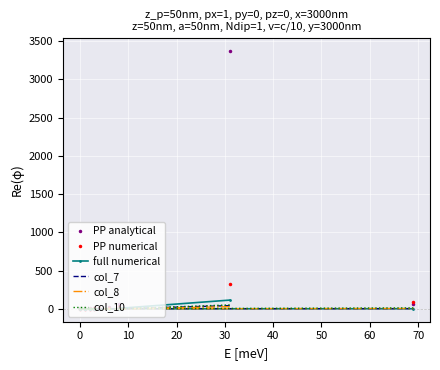

The value of PP analytical at 0 is 3. True or false?

False